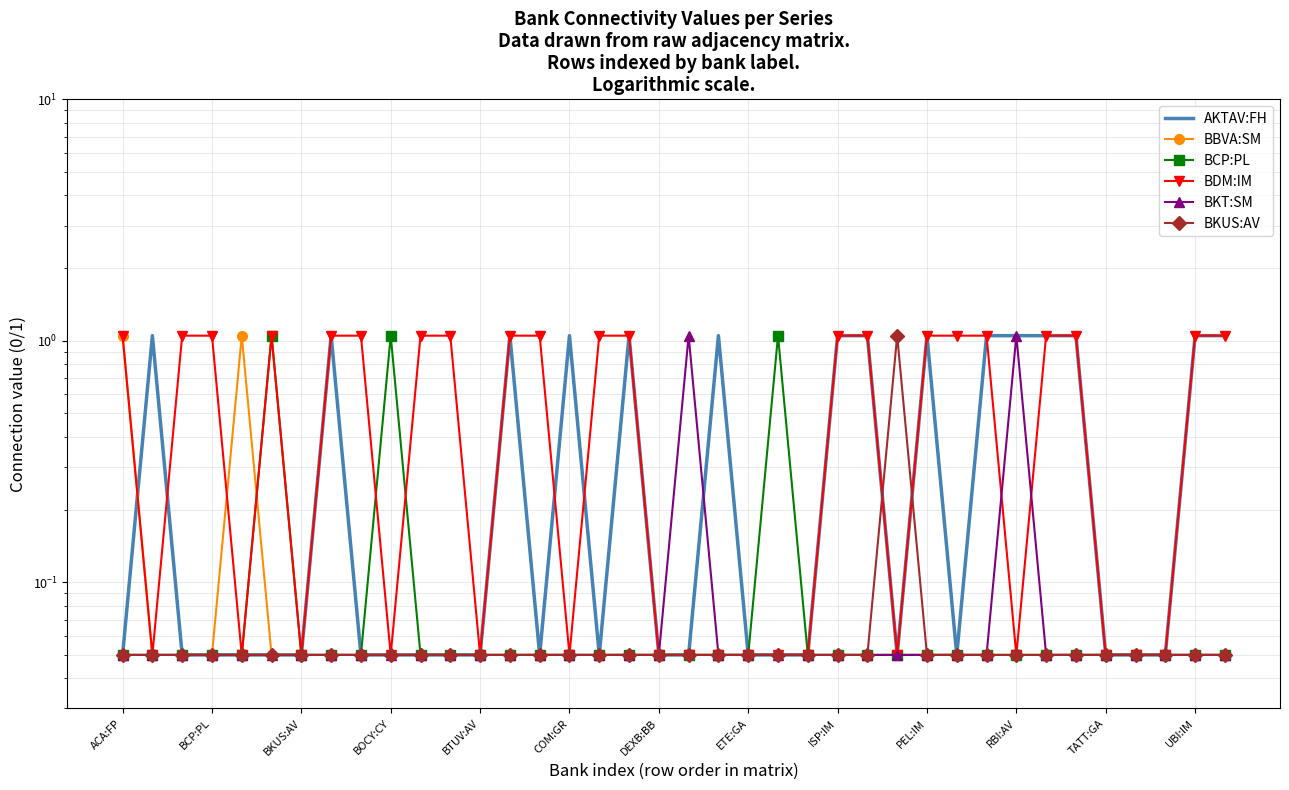

How many lines are shown in the chart?

6